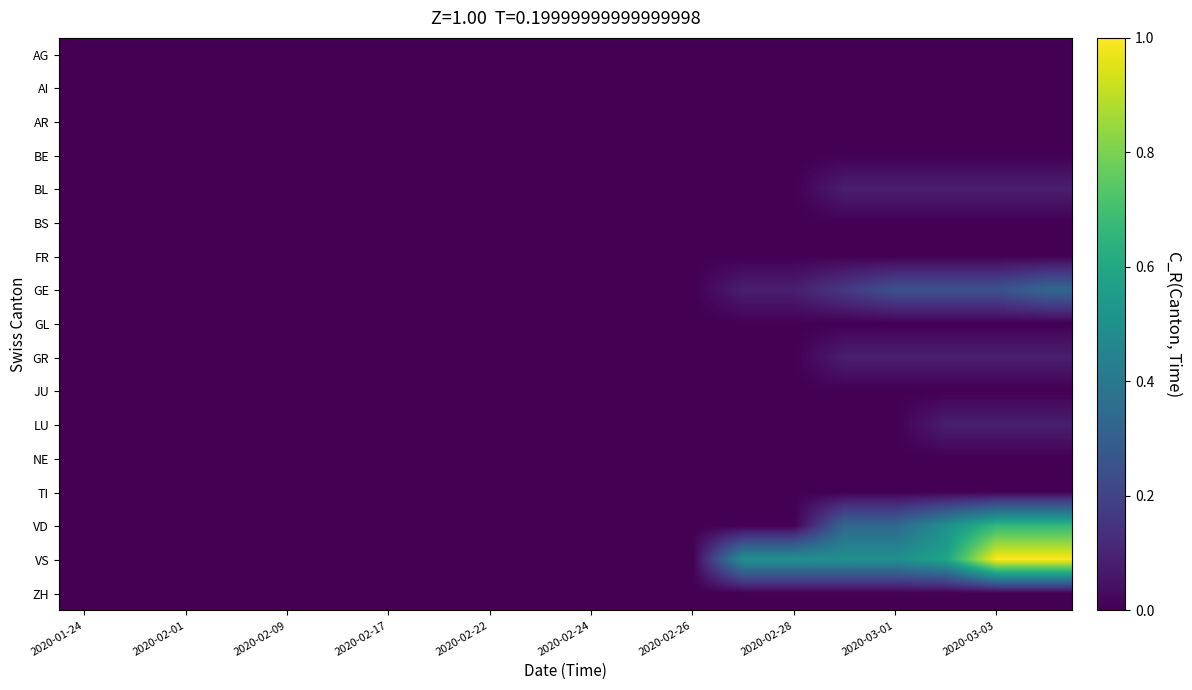

Count the number of categories in the chart.

20